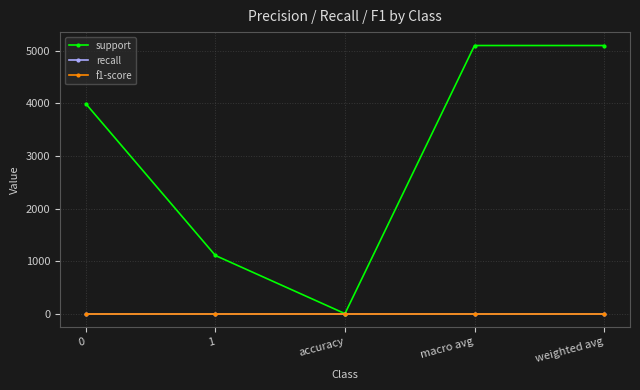

What is the average value of the support series?

3060